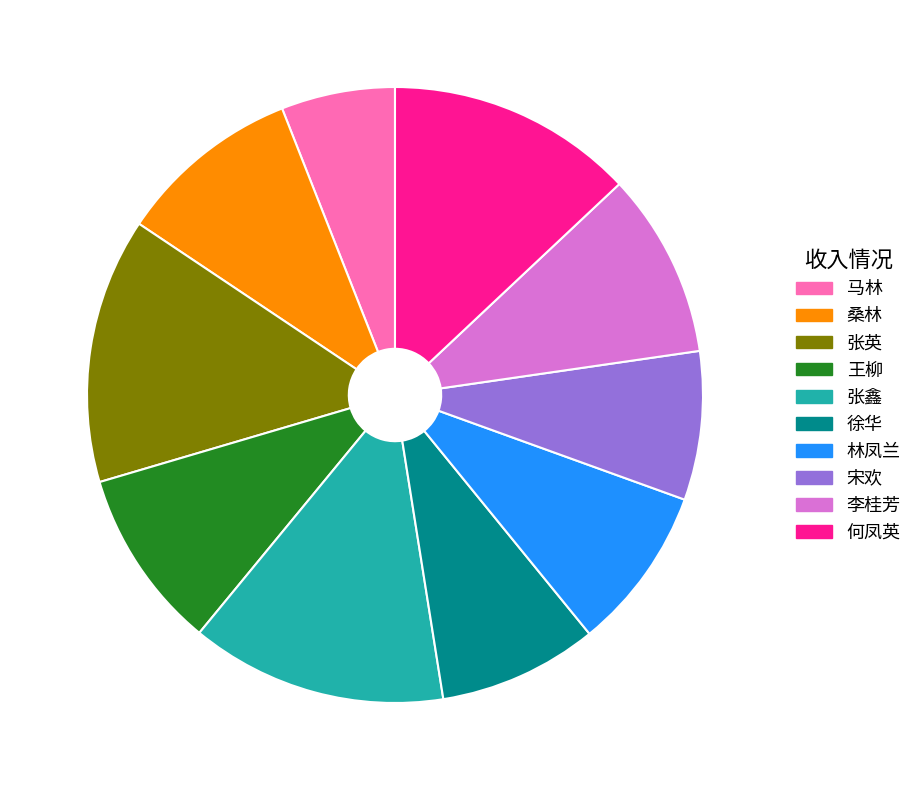

Which slice is the smallest?

马林